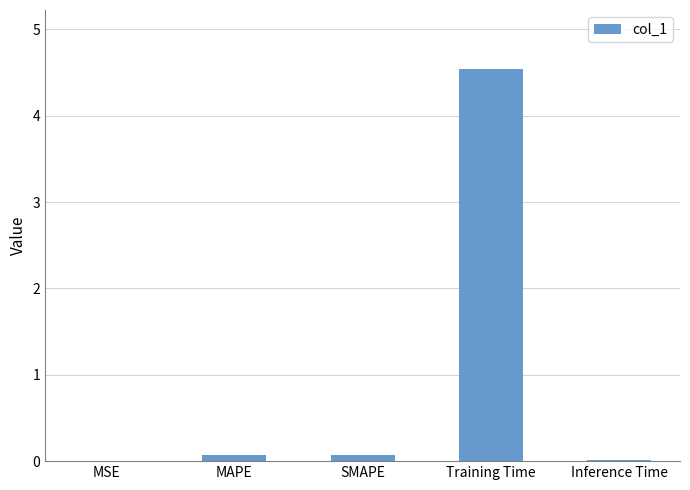

Read the value at Training Time.

4.5